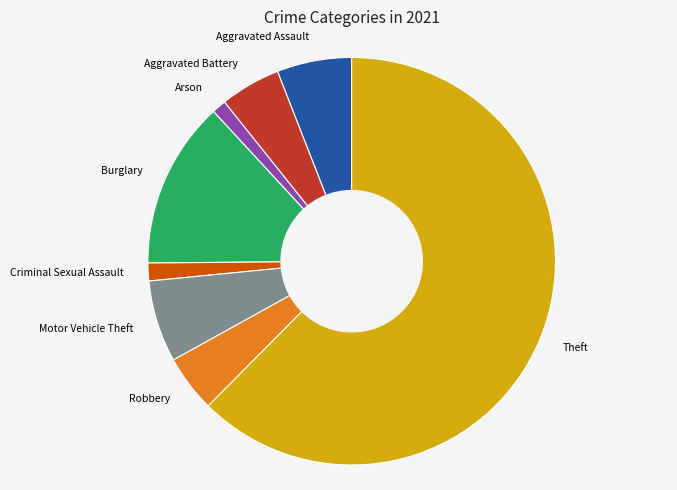

Approximately how many times larger is the value at Arson compared to Criminal Sexual Assault?

0.8